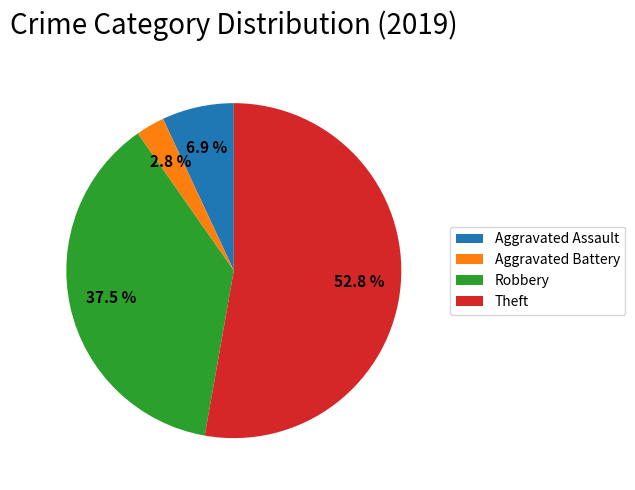

Is Aggravated Battery the majority of the pie?

No